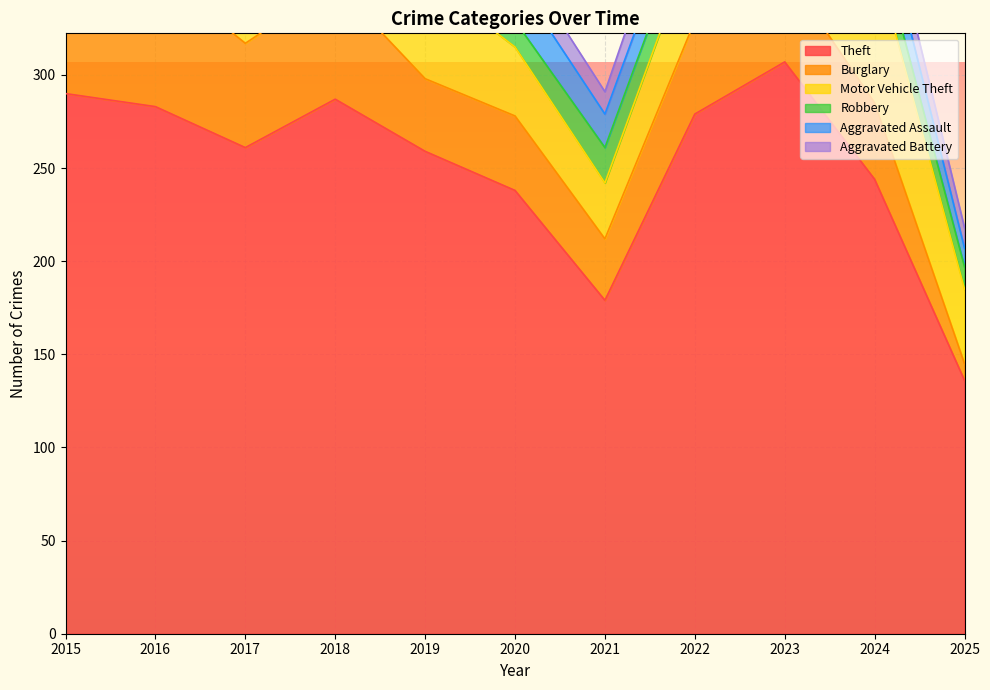

How many data points does each series have?

11